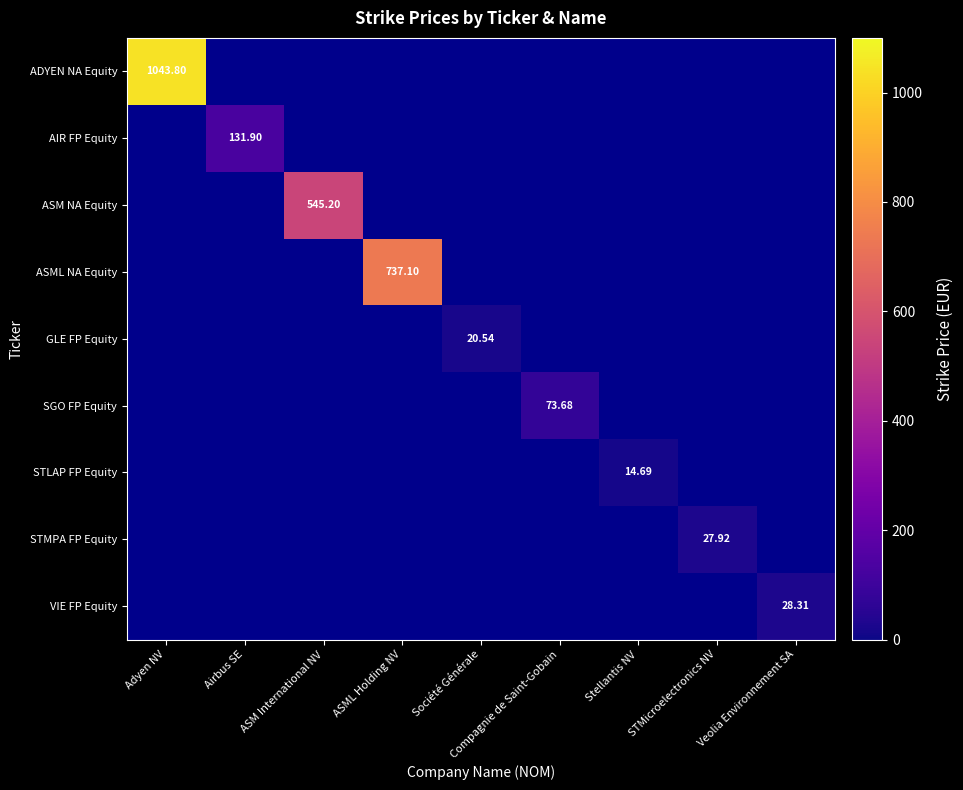

Which series has the largest range (max minus min)?

ADYEN NA Equity